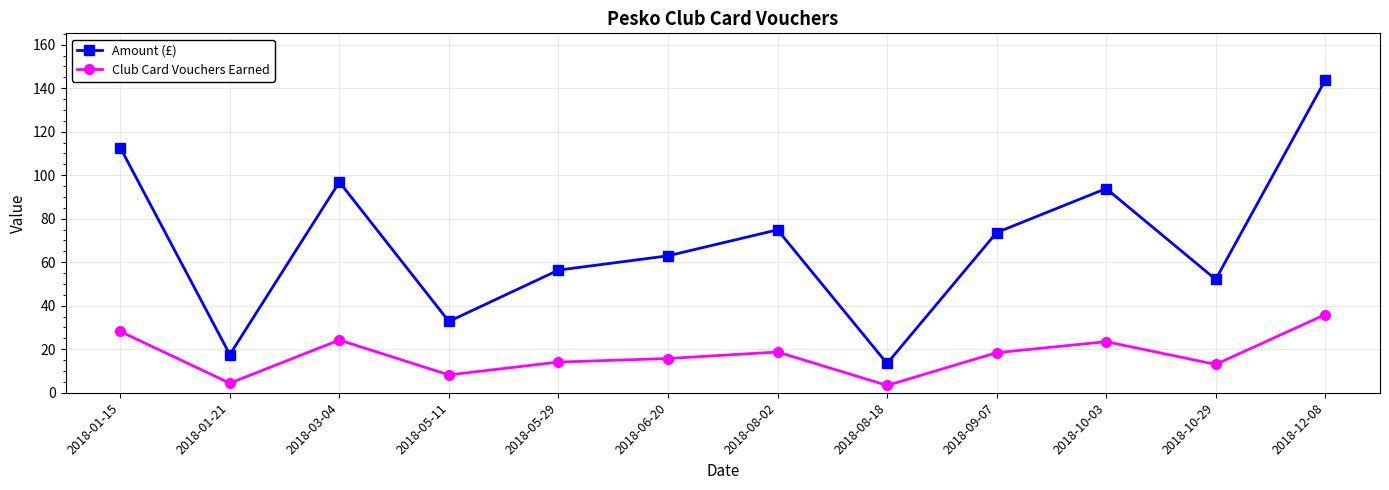

Is this an area chart (filled region under the line)?

No